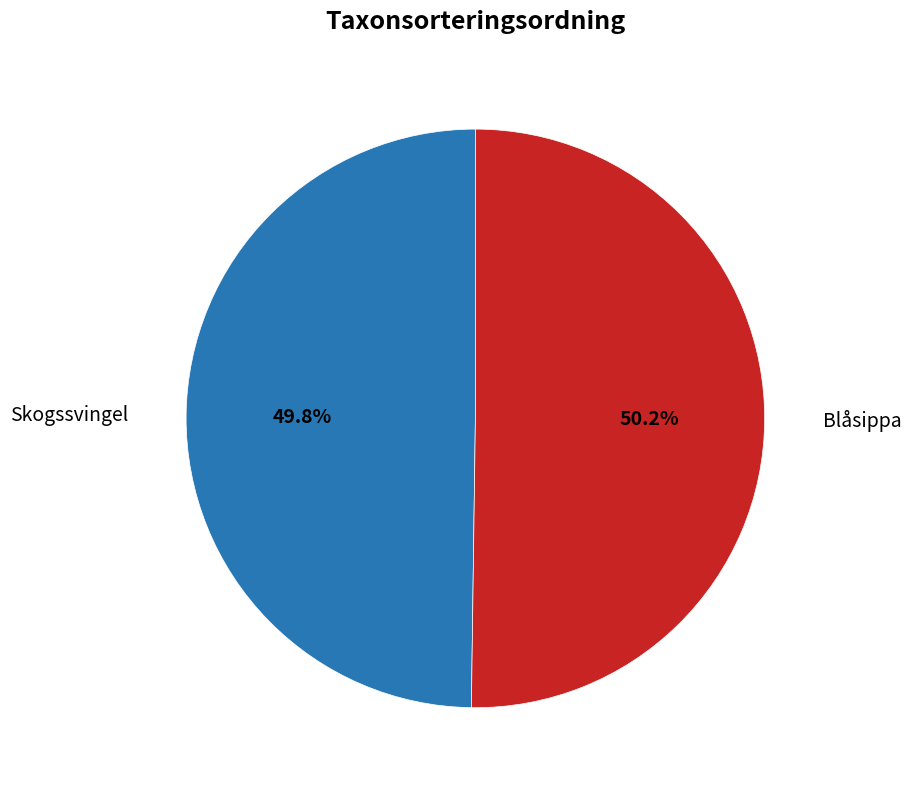

Does any single category account for the majority?

Yes